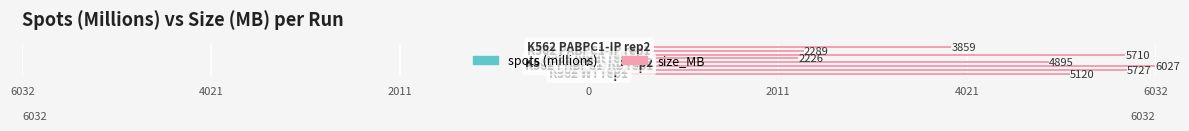

Which series changed the most between 6032 and 0?

size_MB